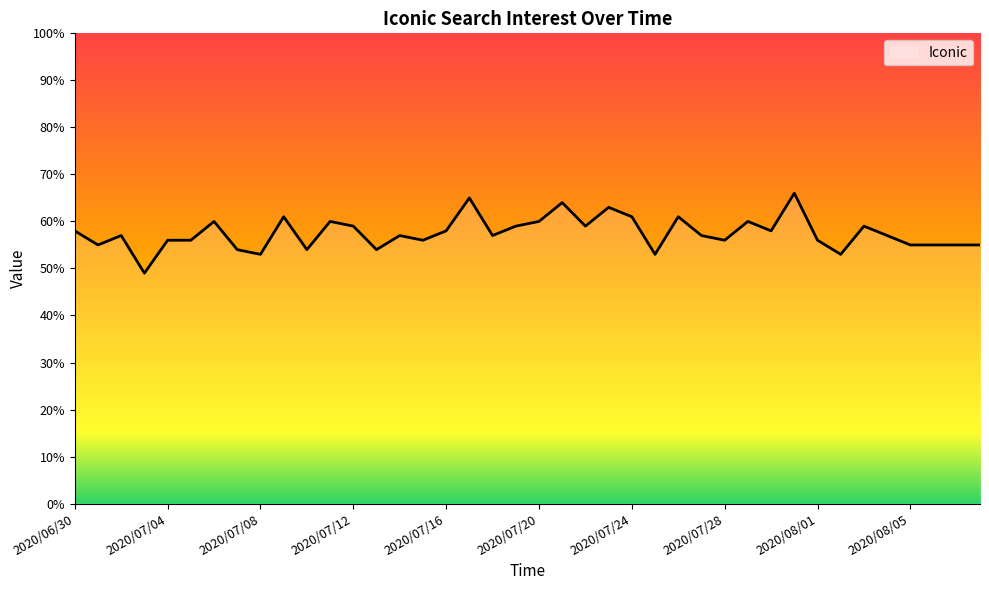

Count the number of categories in the chart.

40